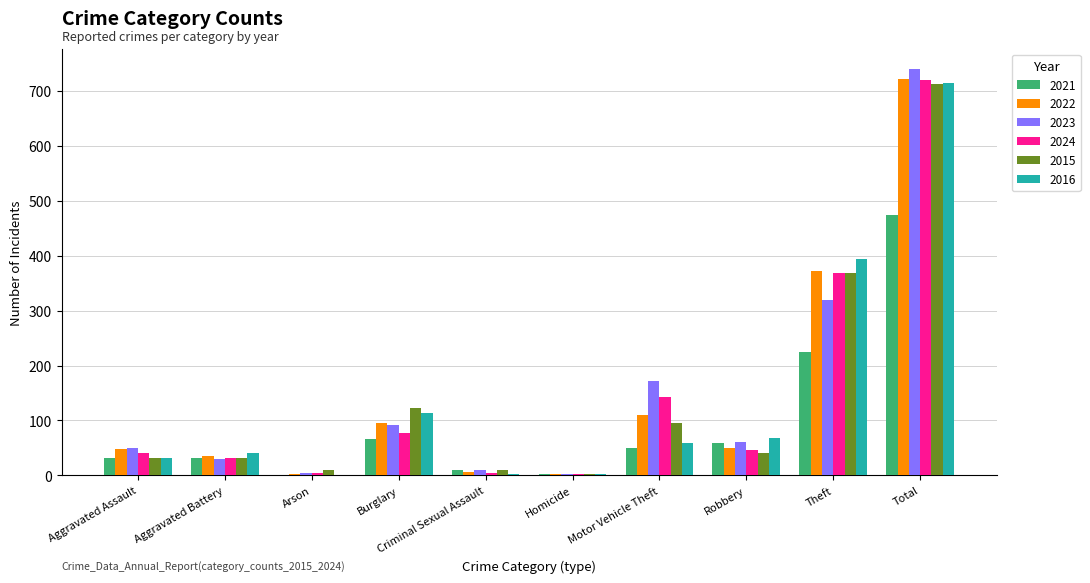

The value of 2021 at Total is 186. True or false?

False